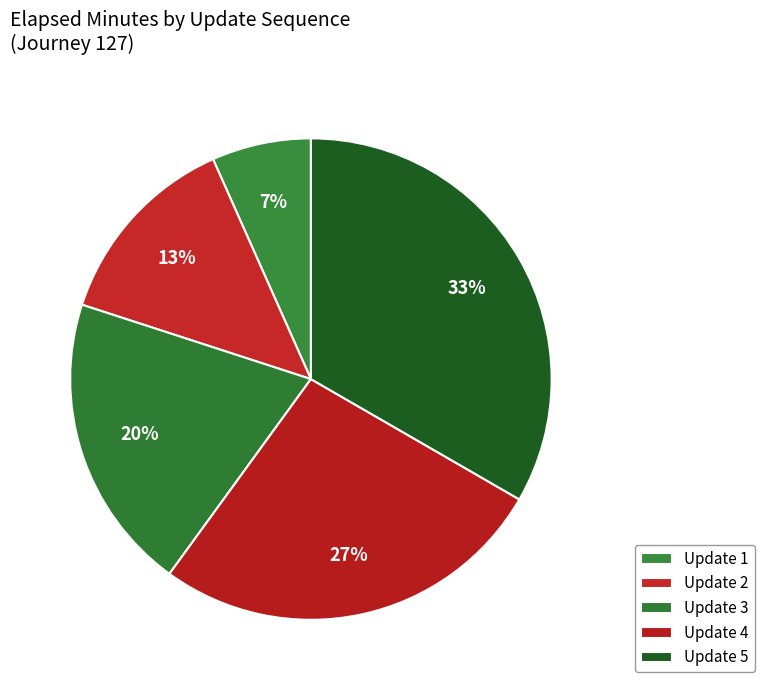

How many slices are in this pie chart?

5